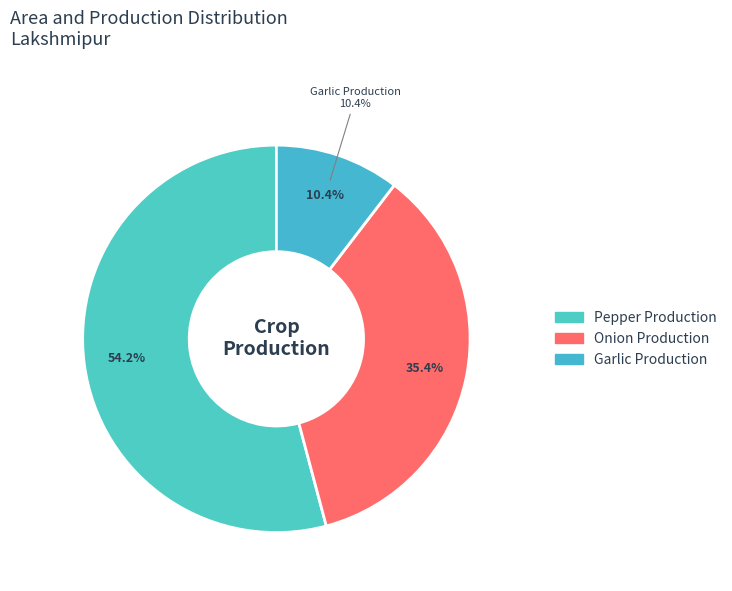

What percentage is NOT represented by Onion Production?

64.6%